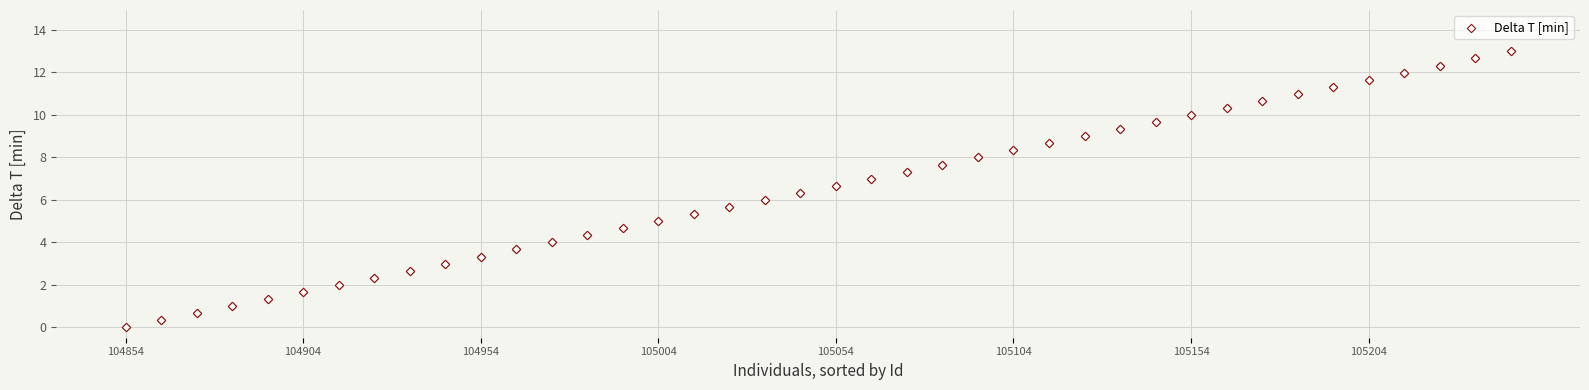

What is the range of Y values (max minus min)?

13.0